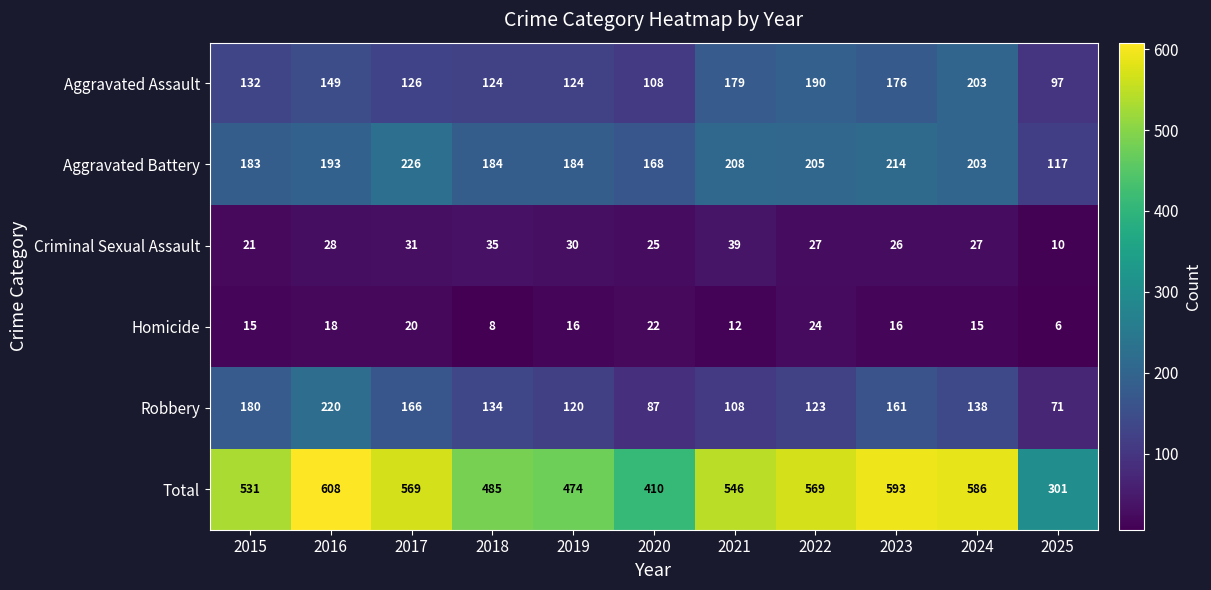

Which series has the widest spread of values?

Total